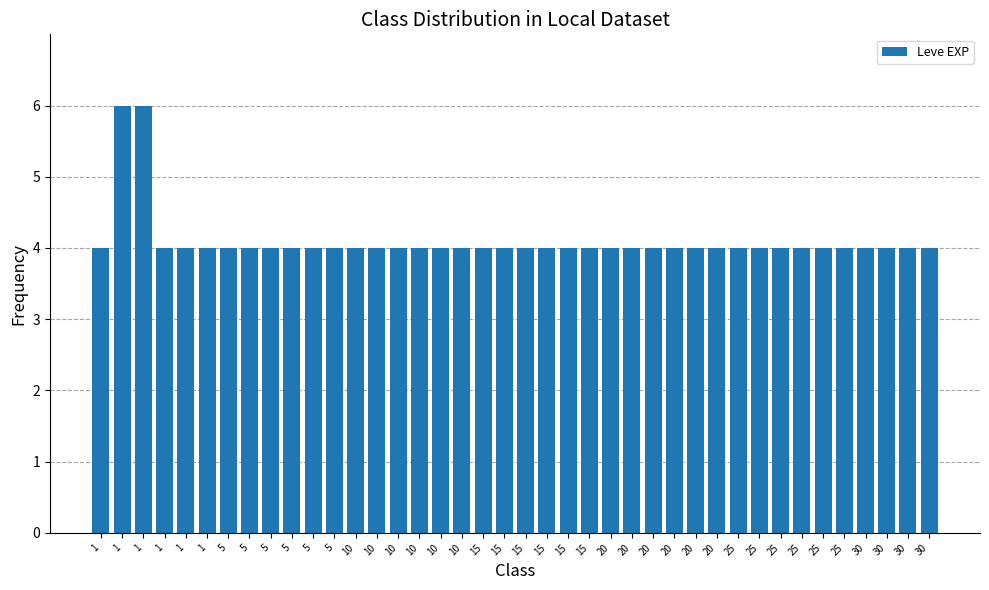

How many bars are there in total?

40